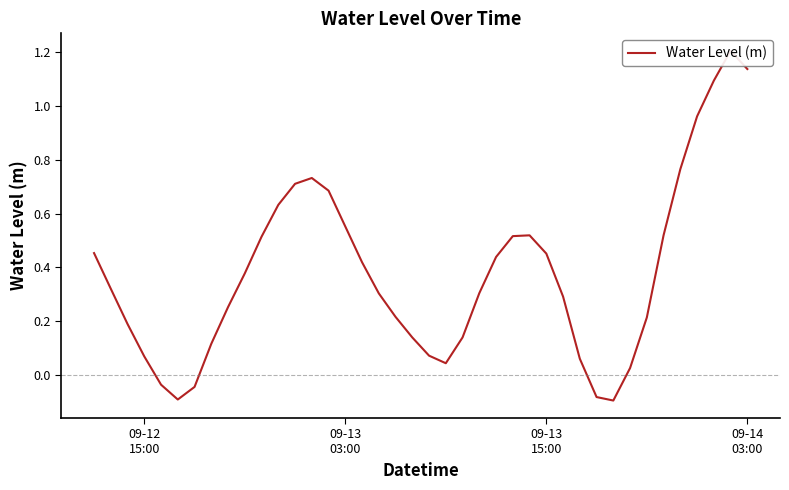

How many data points are above 0?

35